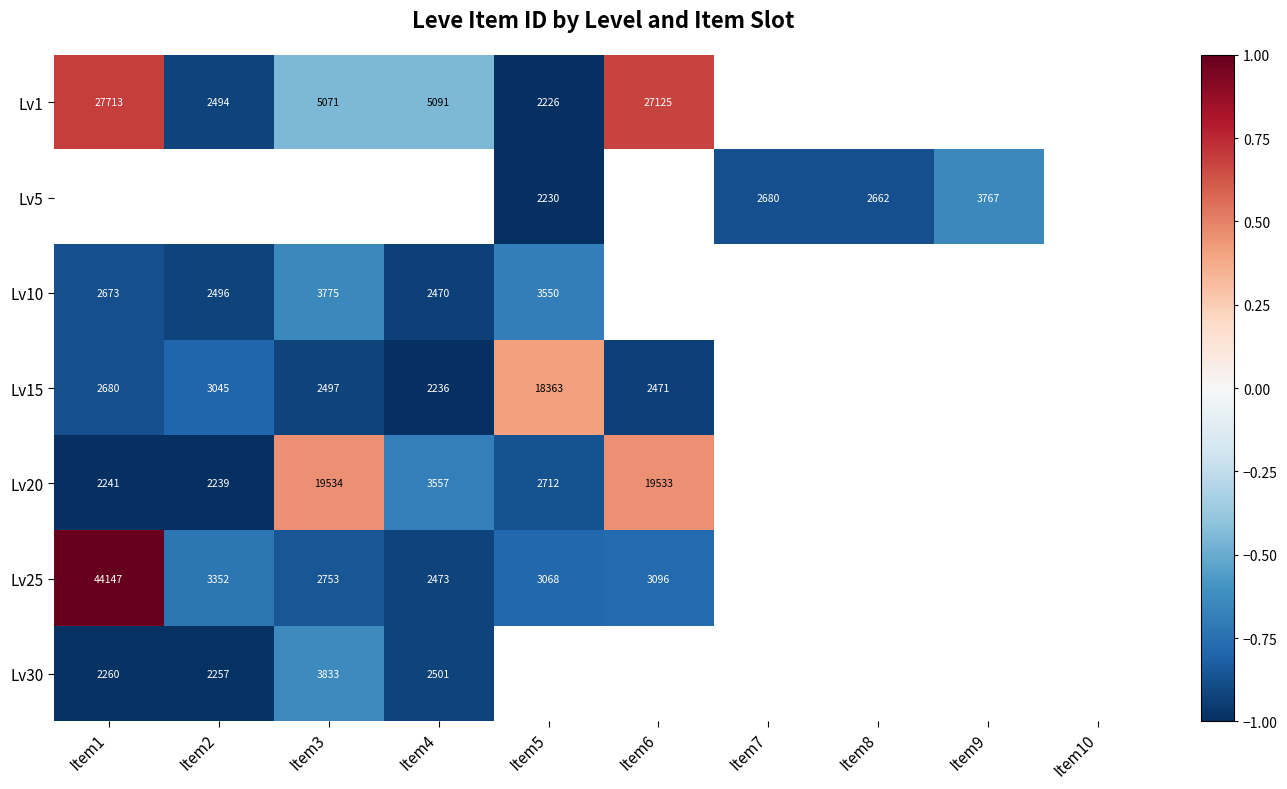

Is the value of Lv20 at Item5 greater than the value of Lv25 at Item5?

No